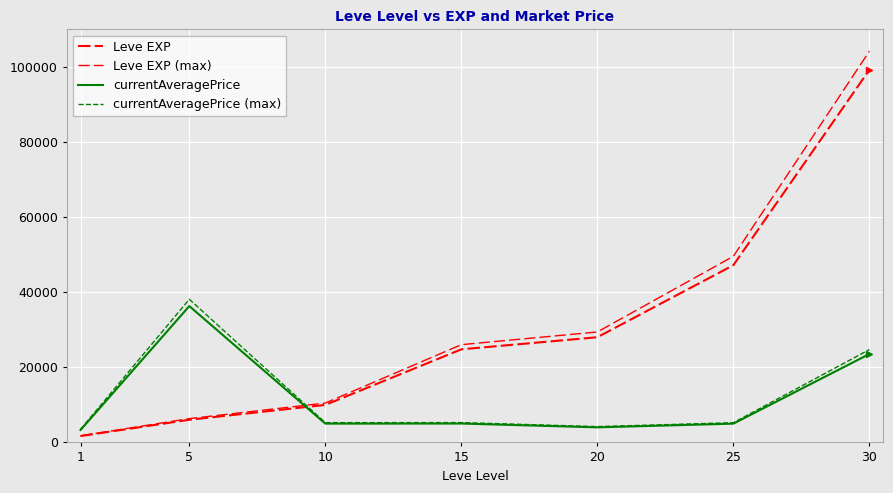

After their last crossing, which series has the higher values: currentAveragePrice or Leve EXP (max)?

Leve EXP (max)